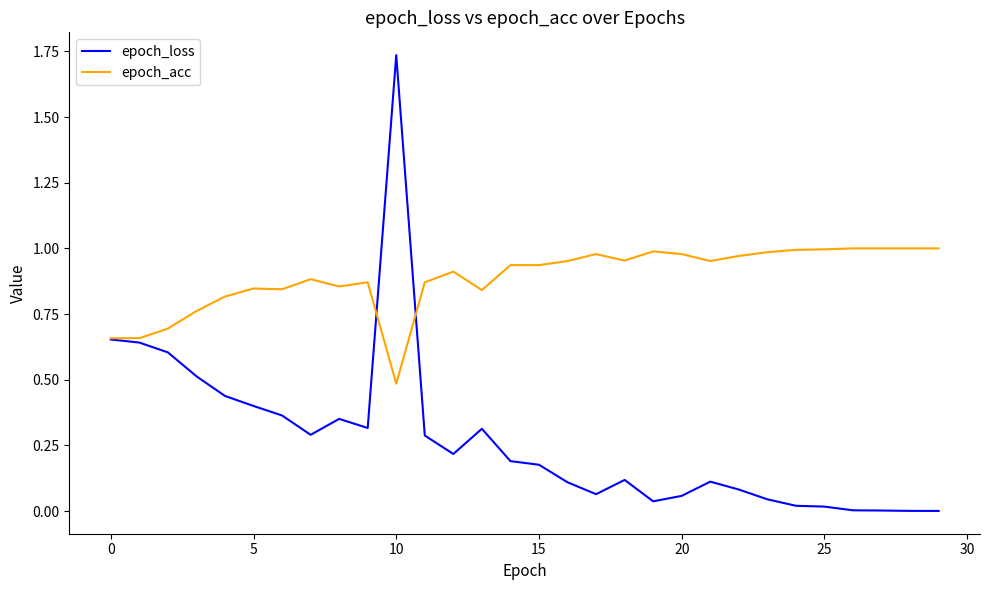

List the series in order of their overall mean, lowest first.

epoch_loss, epoch_acc